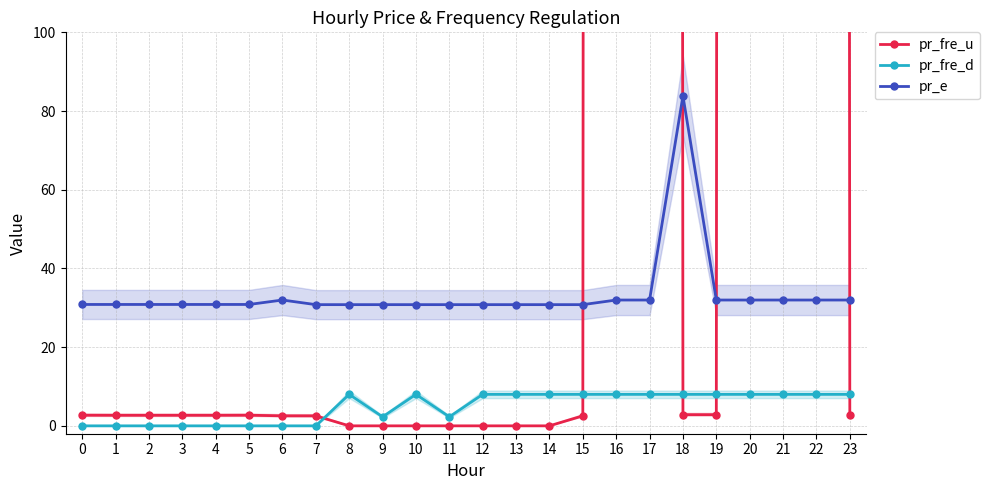

Reading left to right, list all the values displayed in this chart.

pr_fre_u: 0=2.7	1=2.7	2=2.7	3=2.7	4=2.7	5=2.7	6=2.5	7=2.5	8=0.0	9=0.0	10=0.0	11=0.0	12=0.0	13=0.0	14=0.0	15=2.5	16=9999.0	17=9999.0	18=2.8	19=2.8	20=9999.0	21=9999.0	22=9999.0	23=2.8
pr_fre_d: 0=0.0	1=0.0	2=0.0	3=0.0	4=0.0	5=0.0	6=0.0	7=0.0	8=8.0	9=2.3	10=8.0	11=2.3	12=8.0	13=8.0	14=8.0	15=8.0	16=8.0	17=8.0	18=8.0	19=8.0	20=8.0	21=8.0	22=8.0	23=8.0
pr_e: 0=30.8	1=30.8	2=30.8	3=30.8	4=30.8	5=30.8	6=32.0	7=30.8	8=30.8	9=30.8	10=30.8	11=30.8	12=30.8	13=30.8	14=30.8	15=30.8	16=32.0	17=32.0	18=83.8	19=32.0	20=32.0	21=32.0	22=32.0	23=32.0